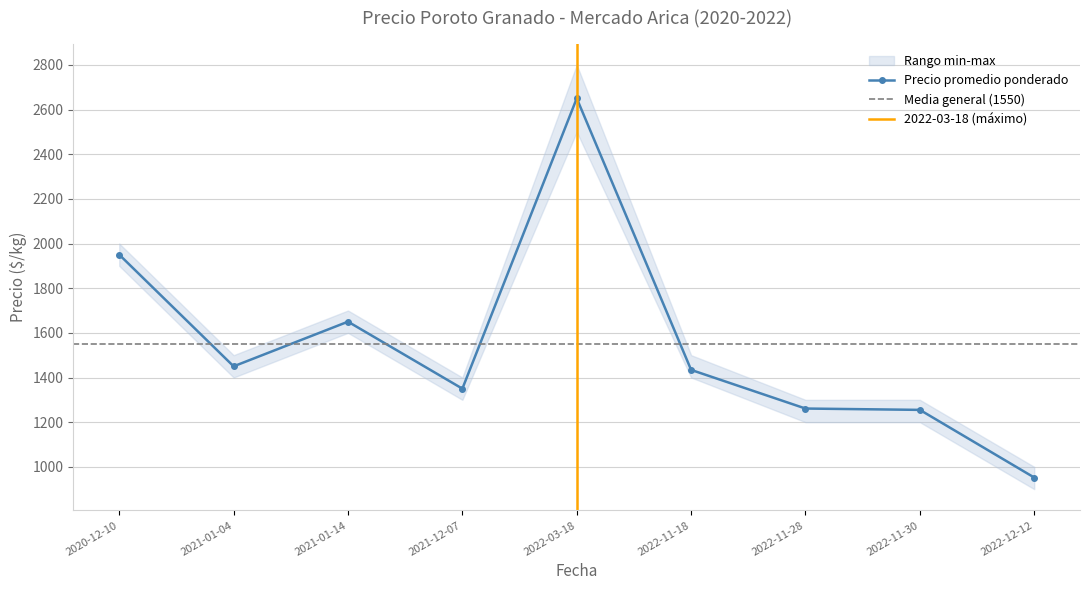

What is the total value across all series at 2021-01-04?

4350